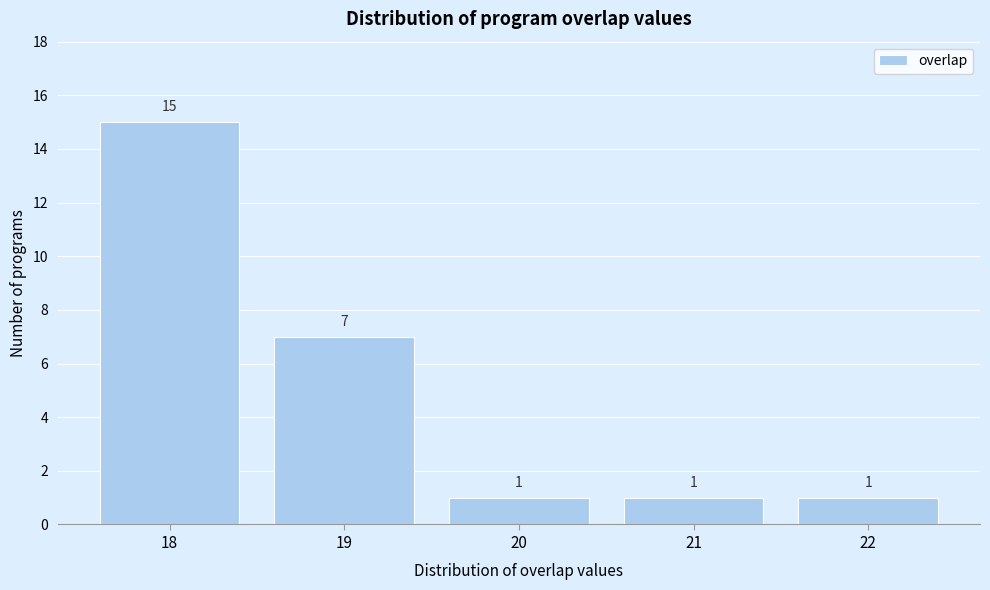

How tall is the bar that spans 20.5 to 21.5 on the x-axis?

1